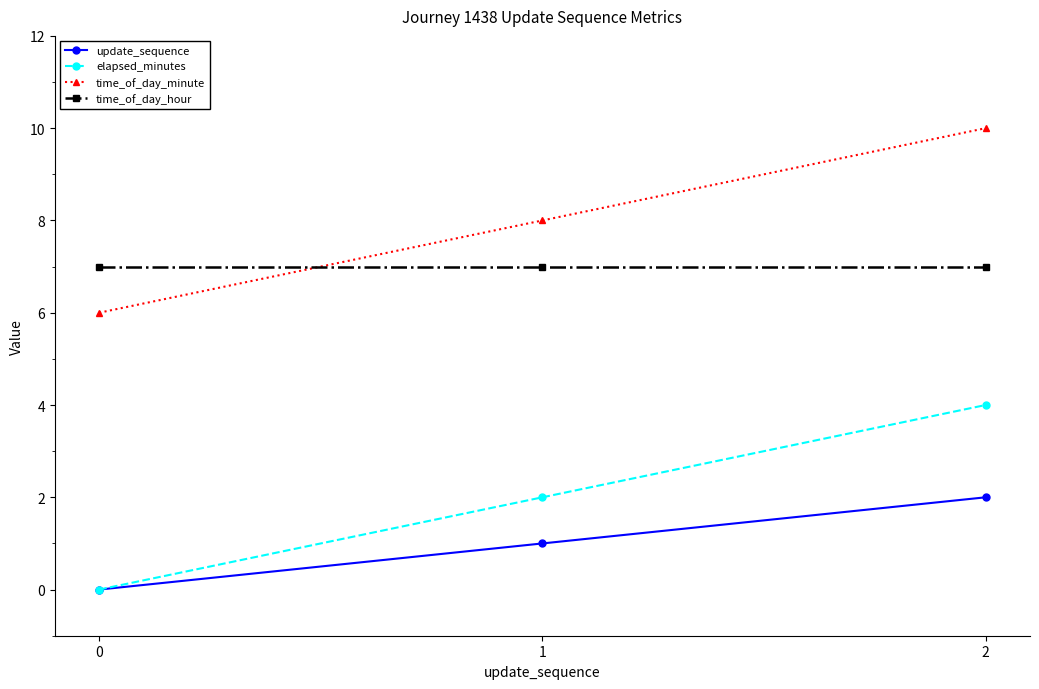

What is the difference between the second highest and minimum values in the update_sequence series?

1